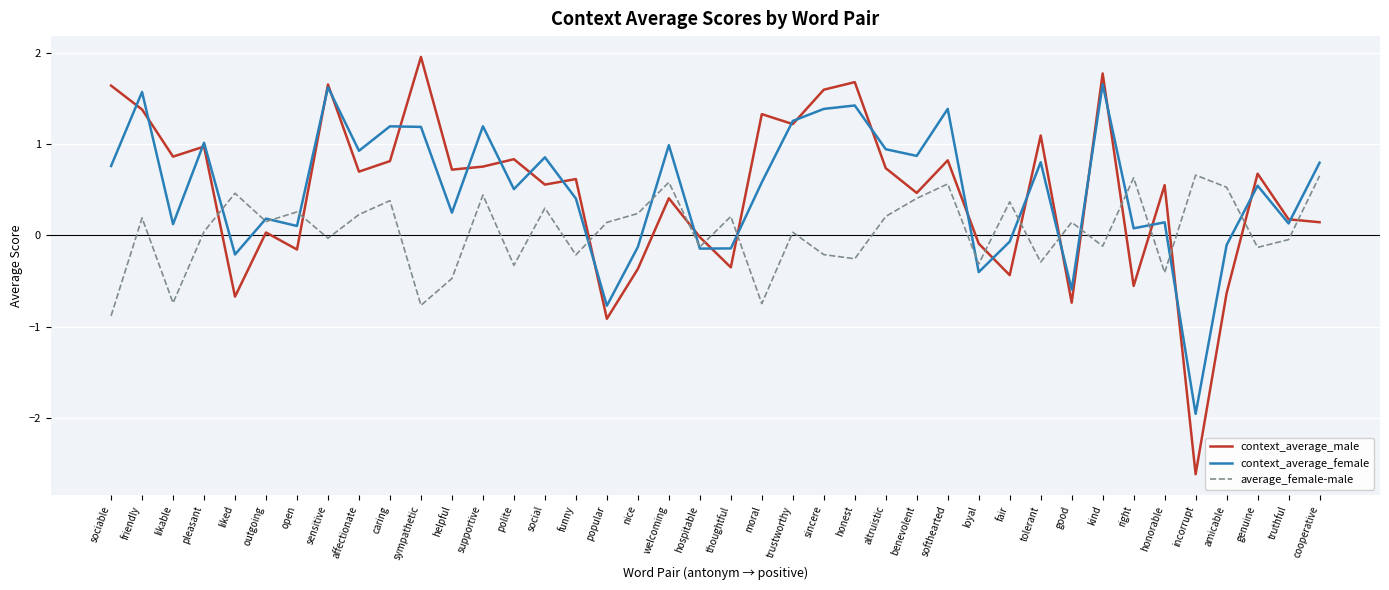

What are all the series names shown in the legend?

context_average_male, context_average_female, average_female-male